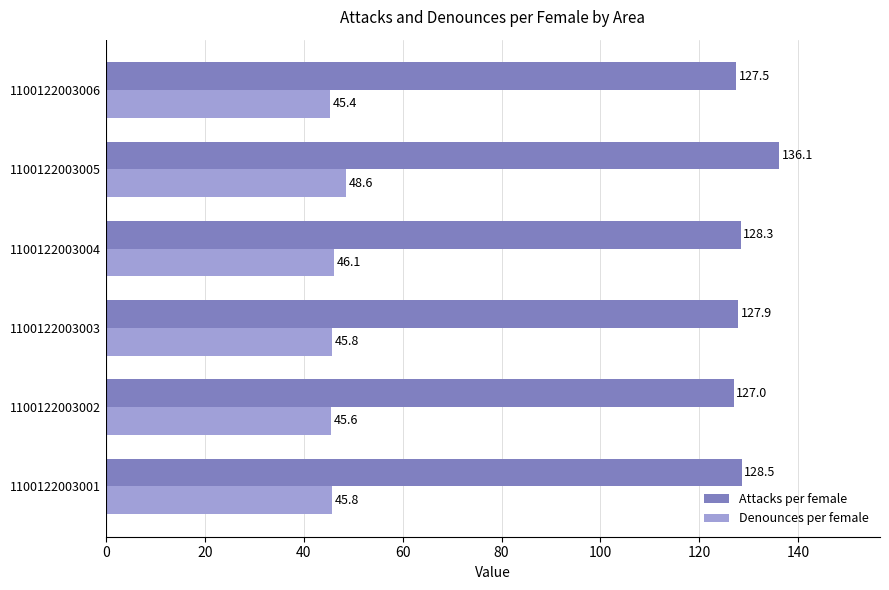

Which series has the largest total across all categories?

Attacks per female